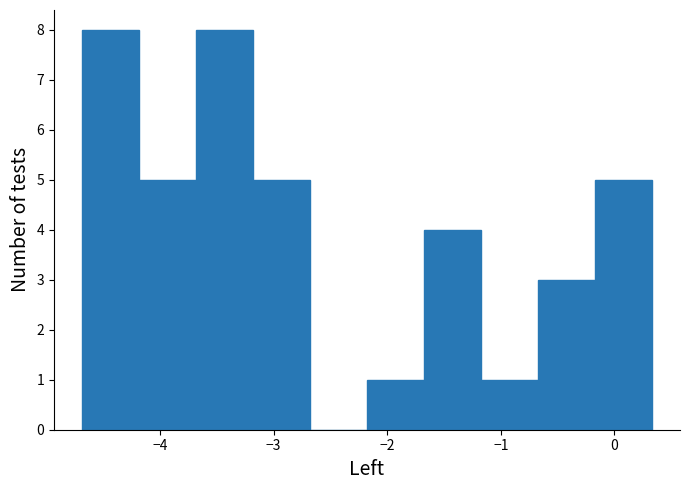

Reading left to right, list every bar in this chart as the range it spans on the x-axis followed by its height. Neither the bar edges nor the heights are printed on the chart, so give them approximately, as read against the axes.

-4.7 to -4.2: 8
-4.2 to -3.7: 5
-3.7 to -3.2: 8
-3.2 to -2.7: 5
-2.7 to -2.2: 0
-2.2 to -1.7: 1
-1.7 to -1.2: 4
-1.2 to -0.7: 1
-0.7 to -0.2: 3
-0.2 to 0.3: 5